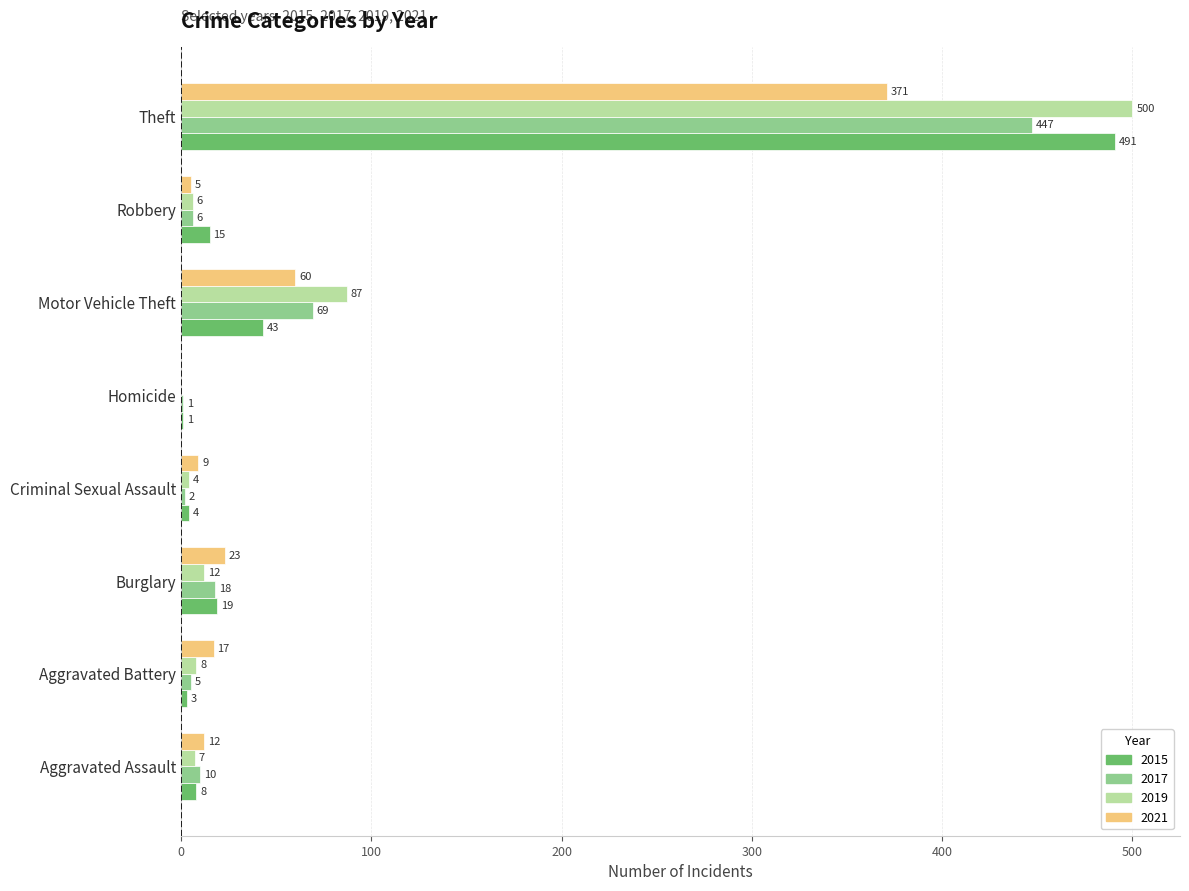

What is the sum of all 2017 values?

558